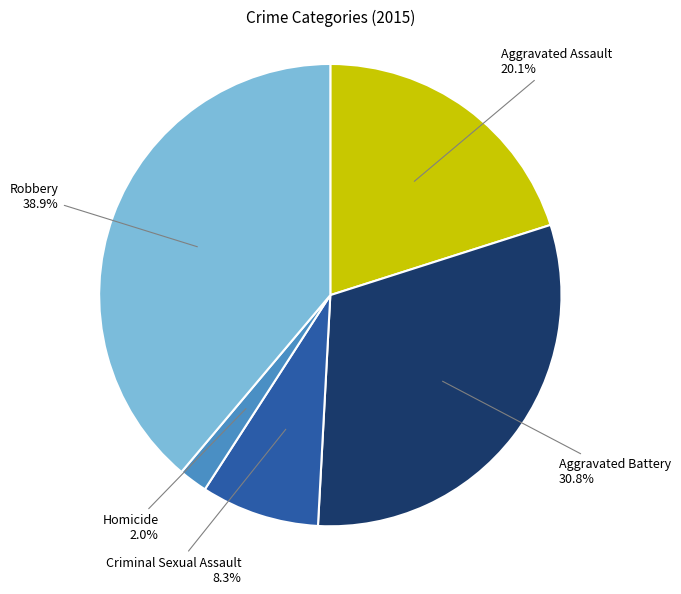

What percentage is the Aggravated Battery slice, to the nearest percent?

31%